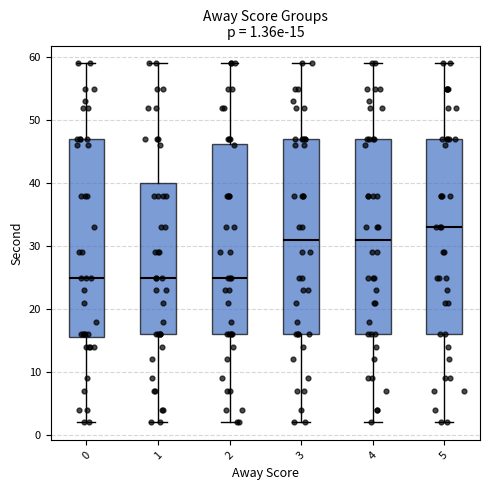

Which box has the highest median line?

5